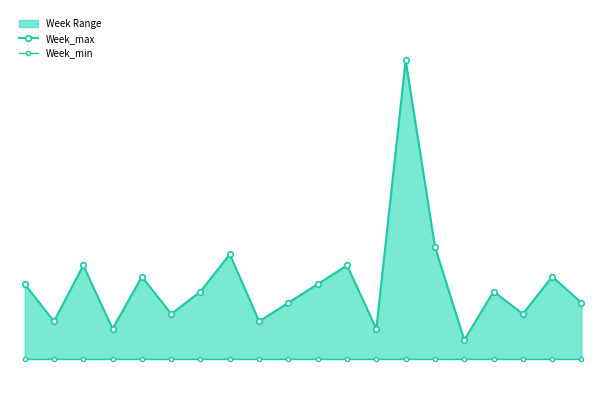

The value of Week_max at 16 is 28. True or false?

True